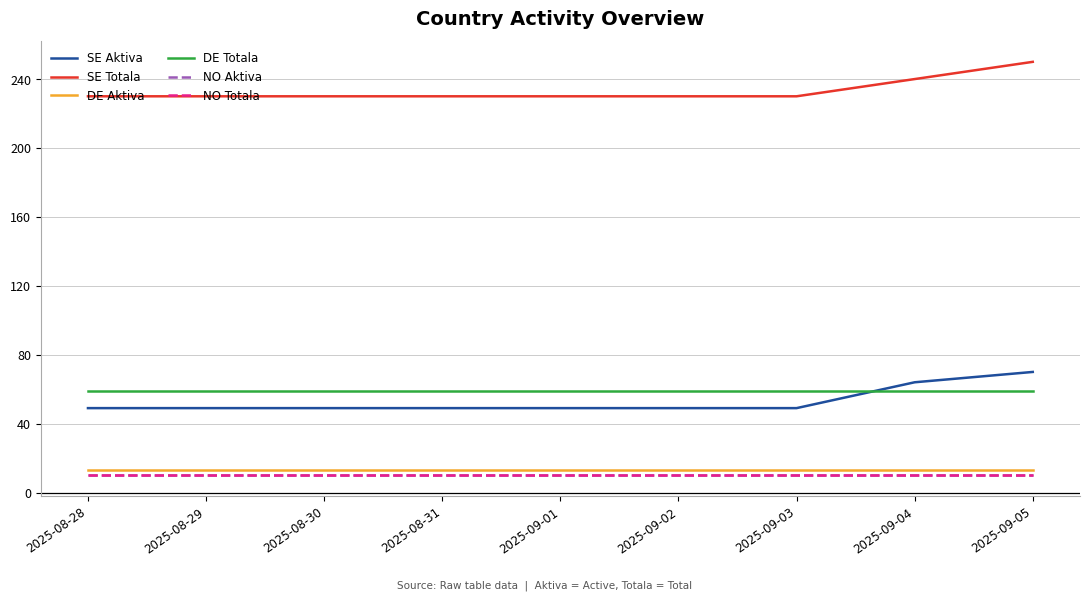

Reading left to right, extract all data points from this chart.

SE Aktiva: 2025-08-28=49	2025-08-29=49	2025-08-30=49	2025-08-31=49	2025-09-01=49	2025-09-02=49	2025-09-03=49	2025-09-04=64	2025-09-05=70
SE Totala: 2025-08-28=230	2025-08-29=230	2025-08-30=230	2025-08-31=230	2025-09-01=230	2025-09-02=230	2025-09-03=230	2025-09-04=240	2025-09-05=250
DE Aktiva: 2025-08-28=13	2025-08-29=13	2025-08-30=13	2025-08-31=13	2025-09-01=13	2025-09-02=13	2025-09-03=13	2025-09-04=13	2025-09-05=13
DE Totala: 2025-08-28=59	2025-08-29=59	2025-08-30=59	2025-08-31=59	2025-09-01=59	2025-09-02=59	2025-09-03=59	2025-09-04=59	2025-09-05=59
NO Aktiva: 2025-08-28=10	2025-08-29=10	2025-08-30=10	2025-08-31=10	2025-09-01=10	2025-09-02=10	2025-09-03=10	2025-09-04=10	2025-09-05=10
NO Totala: 2025-08-28=10	2025-08-29=10	2025-08-30=10	2025-08-31=10	2025-09-01=10	2025-09-02=10	2025-09-03=10	2025-09-04=10	2025-09-05=10